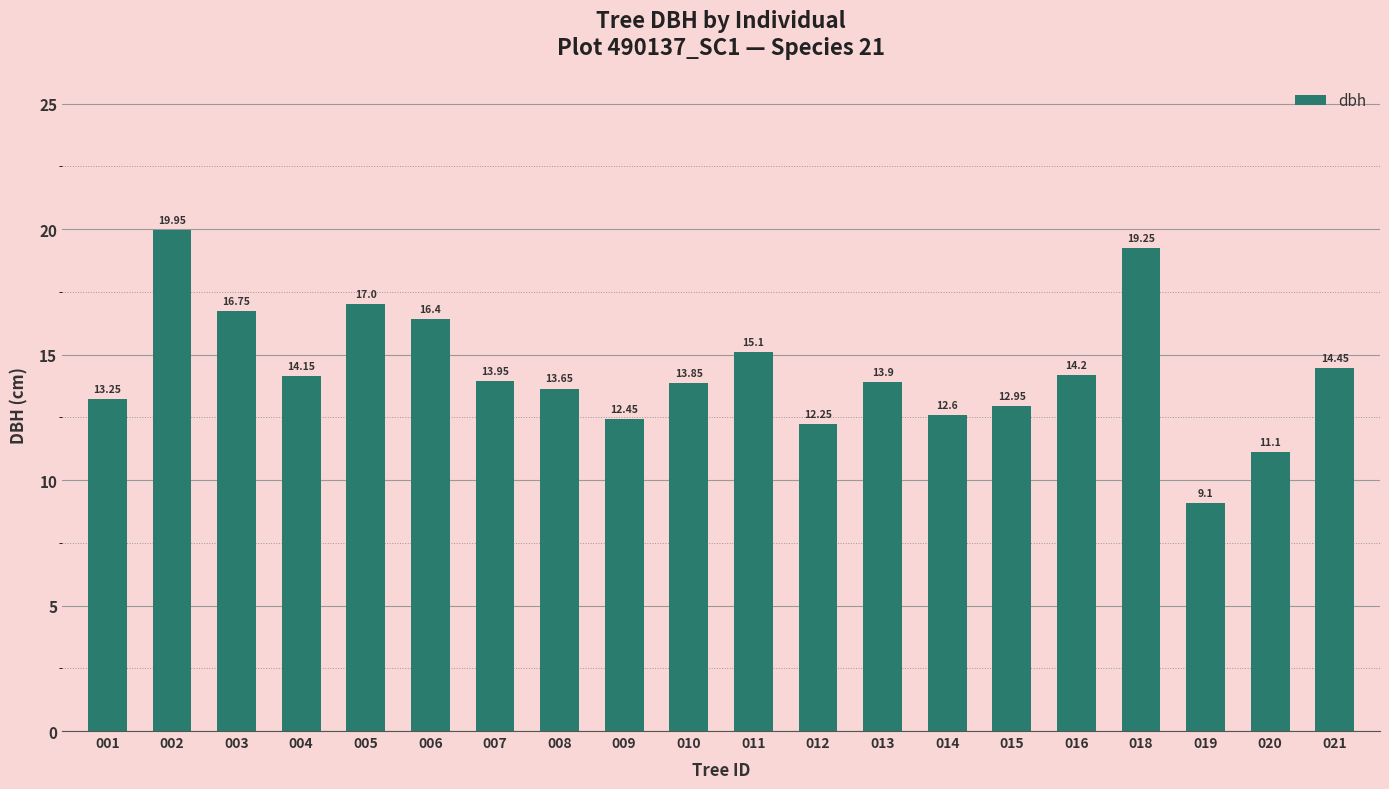

What is the average value?

14.3